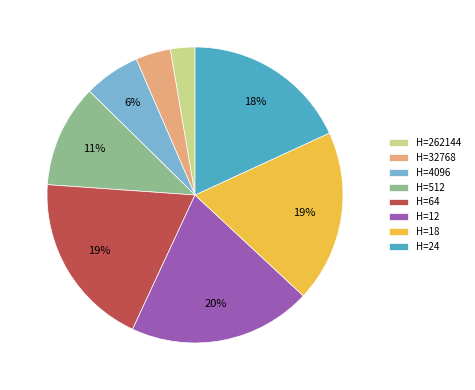

Which slice is the largest?

H=12